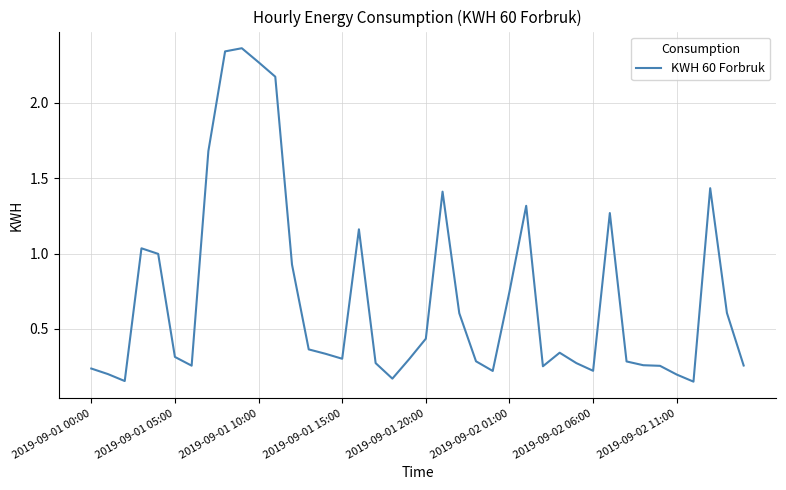

The value at 2019-09-02 06:00 is 0.1. True or false?

False